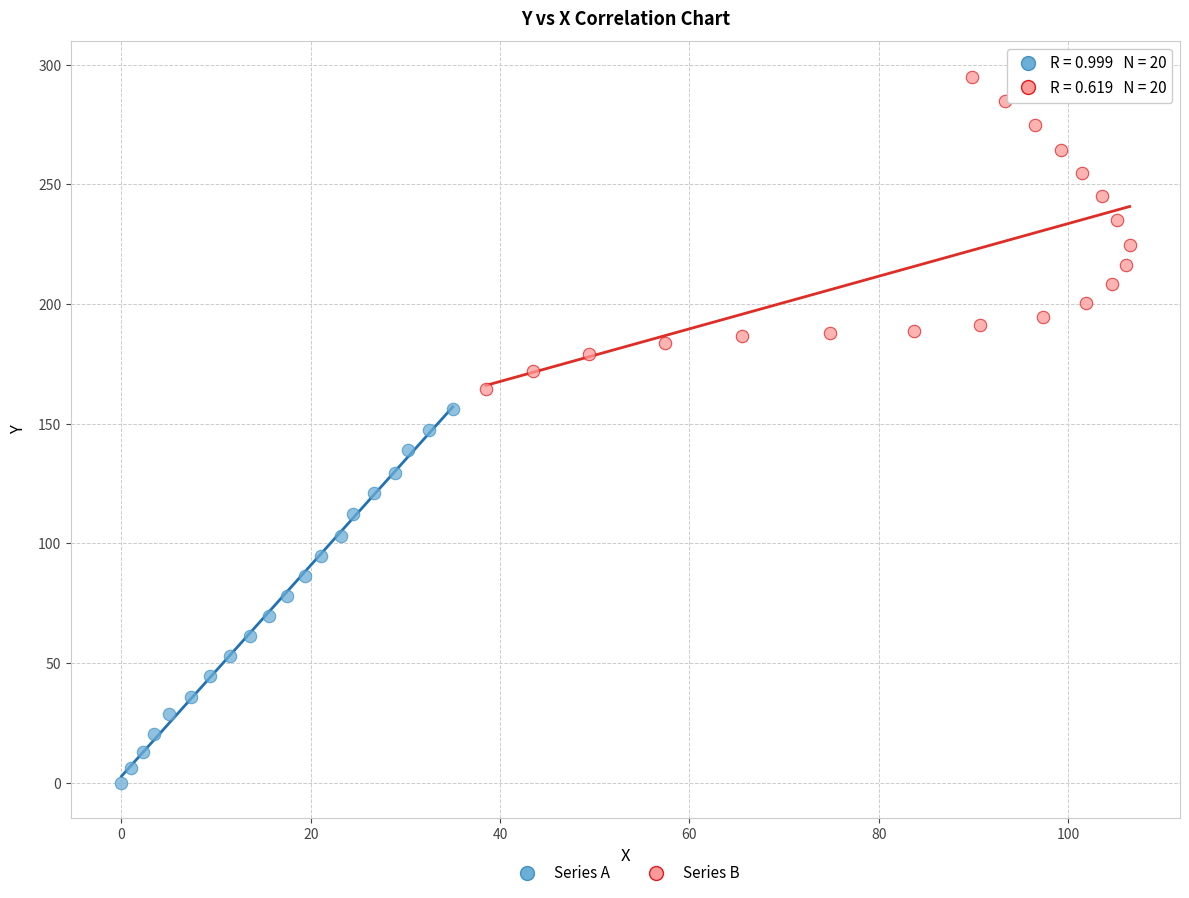

Which series reaches the maximum Y coordinate?

Series B